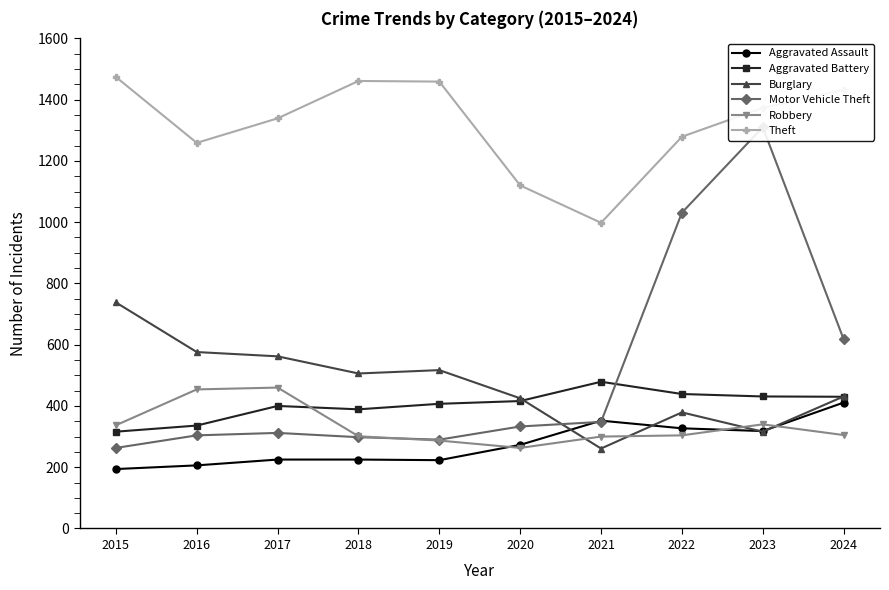

What is the total value across all series at 2022?

3759